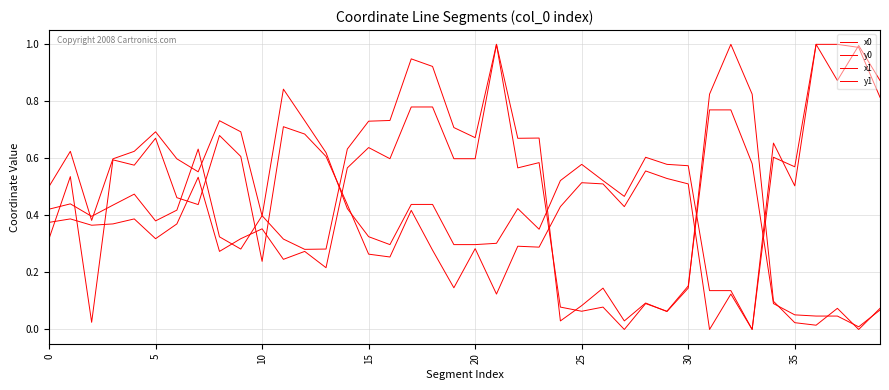

Reading left to right, transcribe all the data shown in this chart.

x0: 0.4	0.4	0.4	0.4	0.4	0.3	0.4	0.5	0.3	0.3	0.4	0.2	0.3	0.2	0.6	0.6	0.6	0.8	0.8	0.6	0.6	1.0	0.6	0.6	0.1	0.1	0.1	0.0	0.1	0.1	0.2	0.8	0.8	0.6	0.1	0.1	0.0	0.0	0.0	0.1
y0: 0.5	0.6	0.4	0.6	0.6	0.7	0.6	0.6	0.7	0.7	0.4	0.8	0.7	0.6	0.4	0.3	0.3	0.4	0.4	0.3	0.3	0.3	0.4	0.4	0.5	0.6	0.5	0.5	0.6	0.6	0.6	0.1	0.1	0.0	0.6	0.6	1.0	1.0	1.0	0.8
x1: 0.4	0.4	0.4	0.4	0.5	0.4	0.4	0.6	0.3	0.3	0.4	0.3	0.3	0.3	0.6	0.7	0.7	0.9	0.9	0.7	0.7	1.0	0.7	0.7	0.0	0.1	0.1	0.0	0.1	0.1	0.1	0.8	1.0	0.8	0.1	0.0	0.0	0.1	0.0	0.1
y1: 0.3	0.5	0.0	0.6	0.6	0.7	0.5	0.4	0.7	0.6	0.2	0.7	0.7	0.6	0.4	0.3	0.3	0.4	0.3	0.1	0.3	0.1	0.3	0.3	0.4	0.5	0.5	0.4	0.6	0.5	0.5	0.0	0.1	0.0	0.7	0.5	1.0	0.9	1.0	0.9